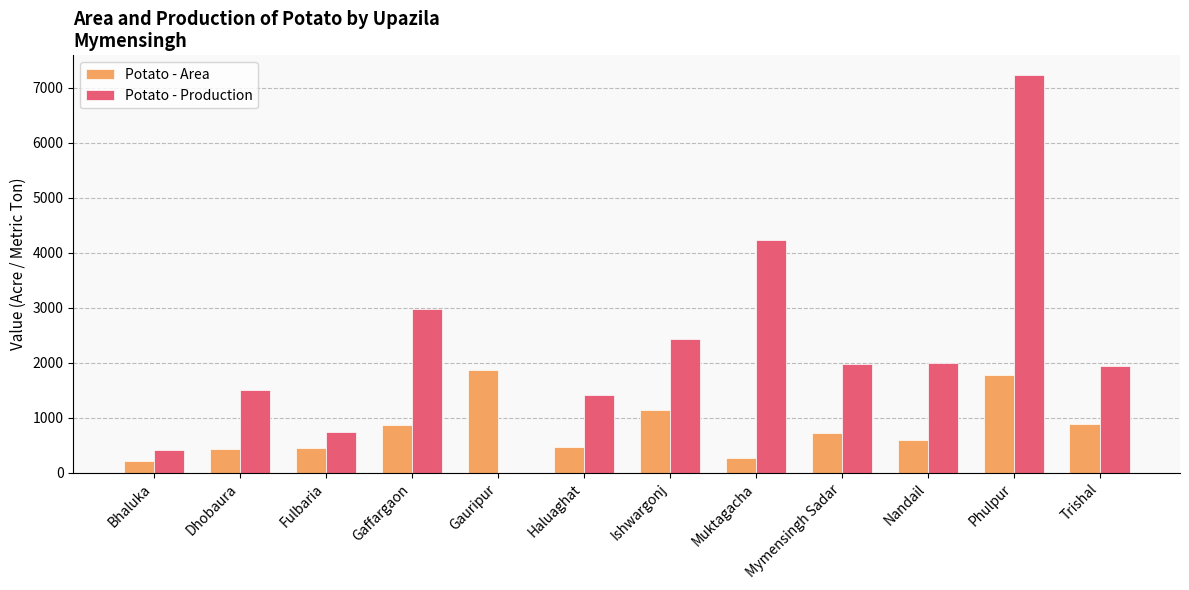

At which label does Potato - Production reach its peak?

Phulpur